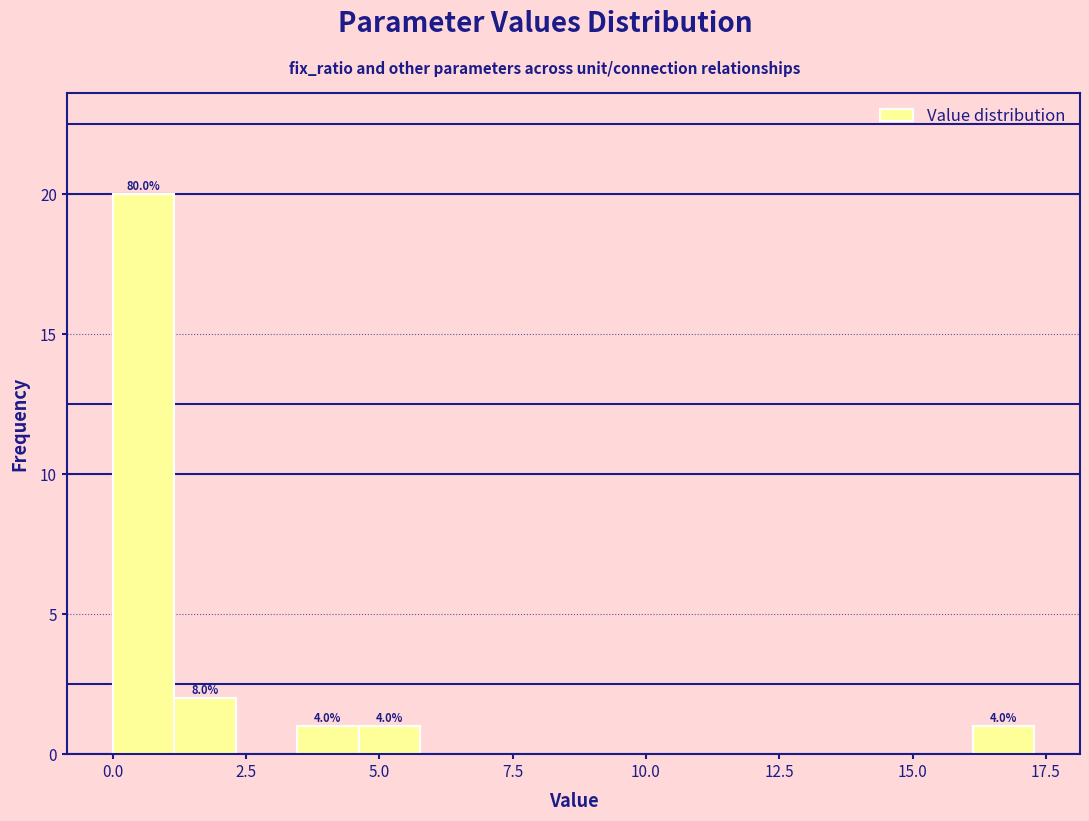

Around what value on the x-axis is the tallest bar? Give the approximate position of its centre, as read against the axis.

0.5